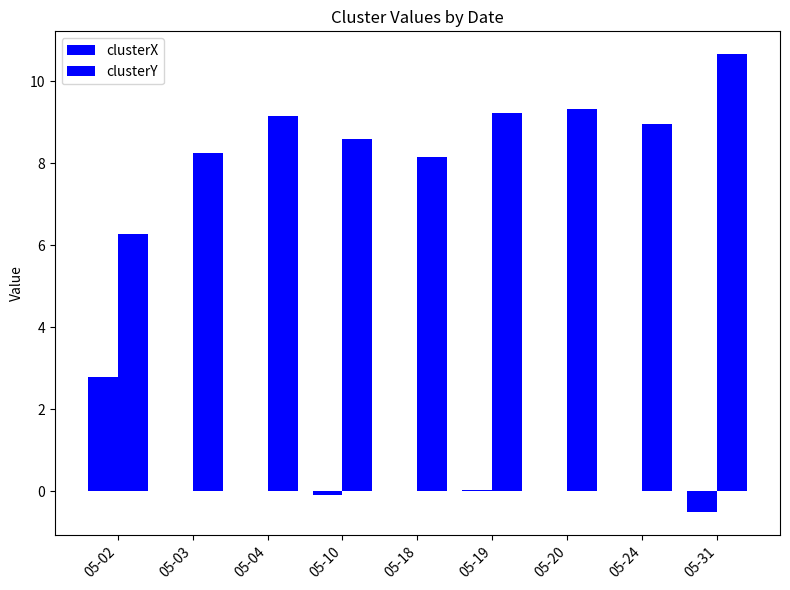

Count the number of categories in the chart.

9